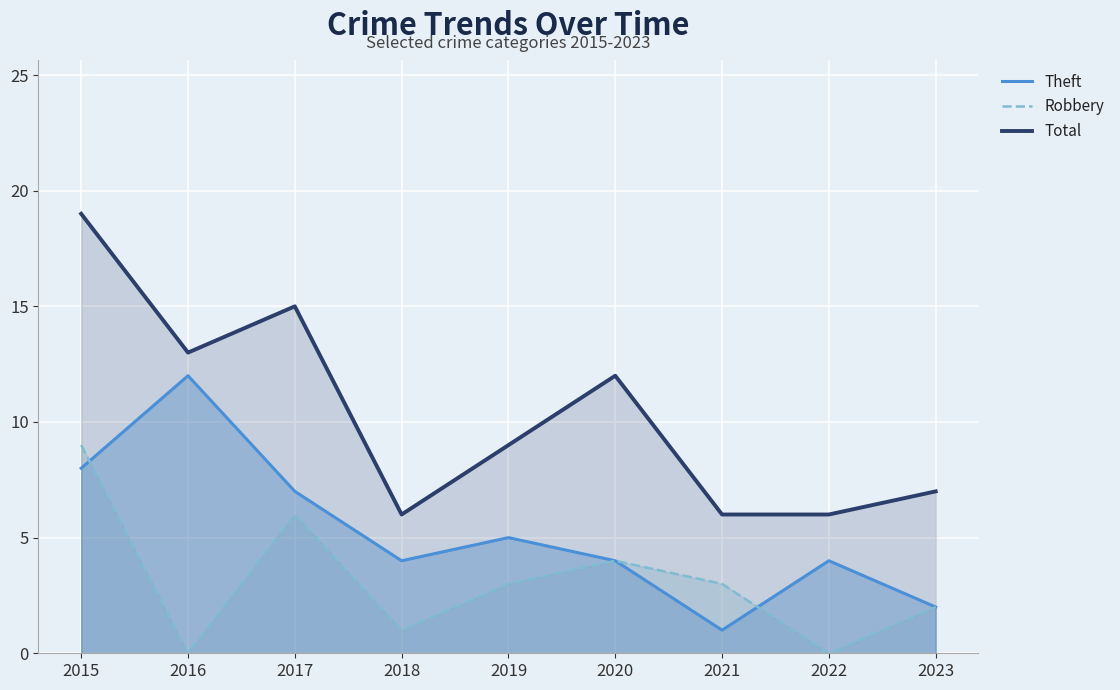

What is the difference between the maximum and second lowest values in the Robbery series?

9